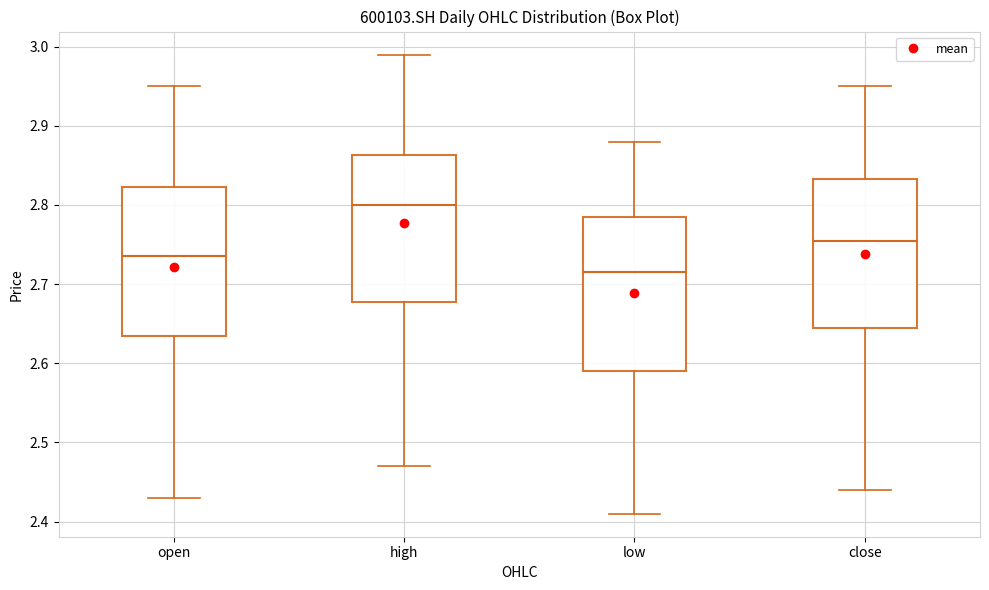

Reading left to right, transcribe this box plot: for each box, give where its median line is, the range the box spans, and where its two whiskers end, as read against the y-axis. The values are not printed on the chart, so give them approximately, as read against the axis.

open: median 2.74, box 2.64 to 2.82, whiskers 2.43 to 2.95
high: median 2.80, box 2.68 to 2.86, whiskers 2.47 to 2.99
low: median 2.72, box 2.59 to 2.79, whiskers 2.41 to 2.88
close: median 2.76, box 2.65 to 2.83, whiskers 2.44 to 2.95